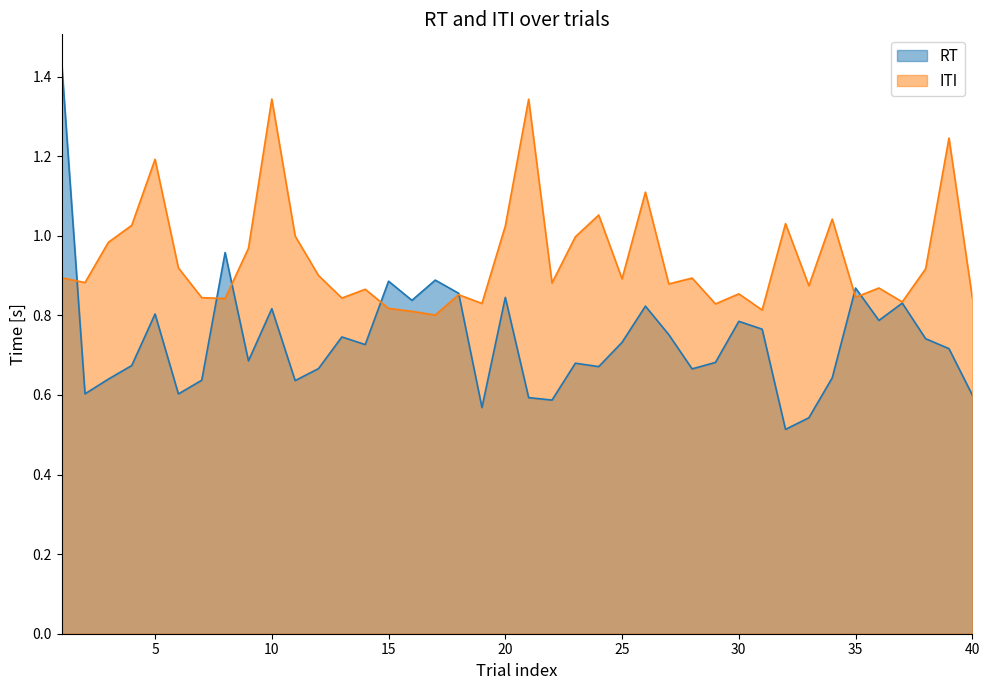

Does the chart display data point markers on the line(s)?

No